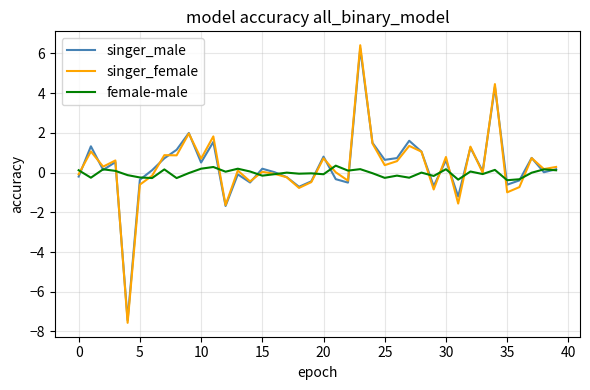

Which series has the widest spread of values?

singer_female